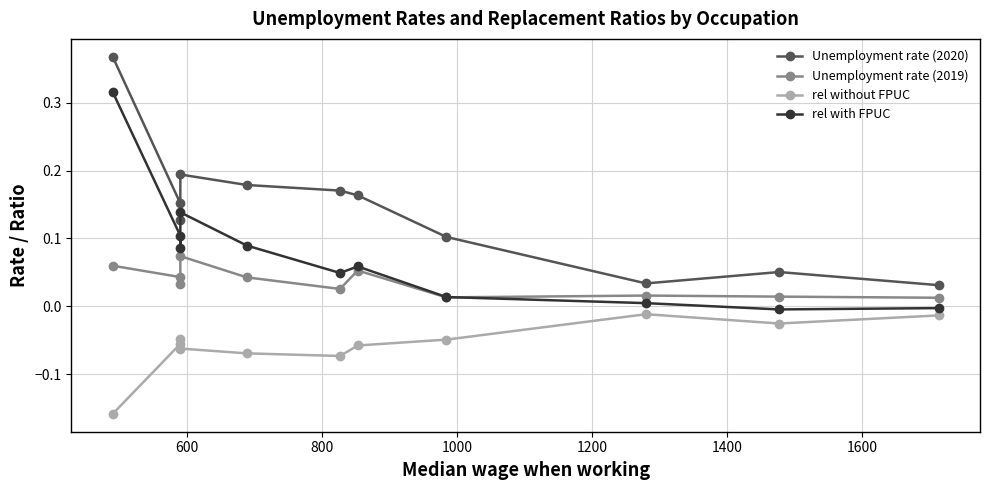

True or false: Unemployment rate (2019) and Unemployment rate (2020) intersect in this chart.

False